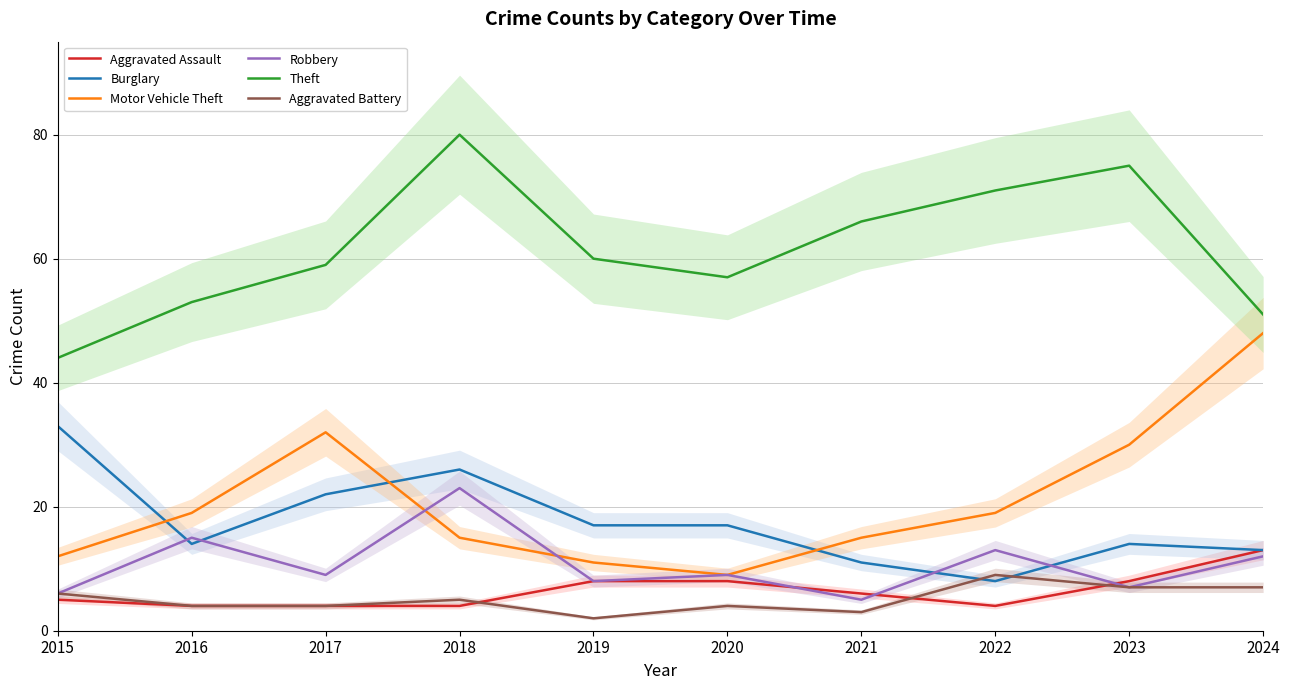

Is it true that Robbery equals 5 at 2021?

True